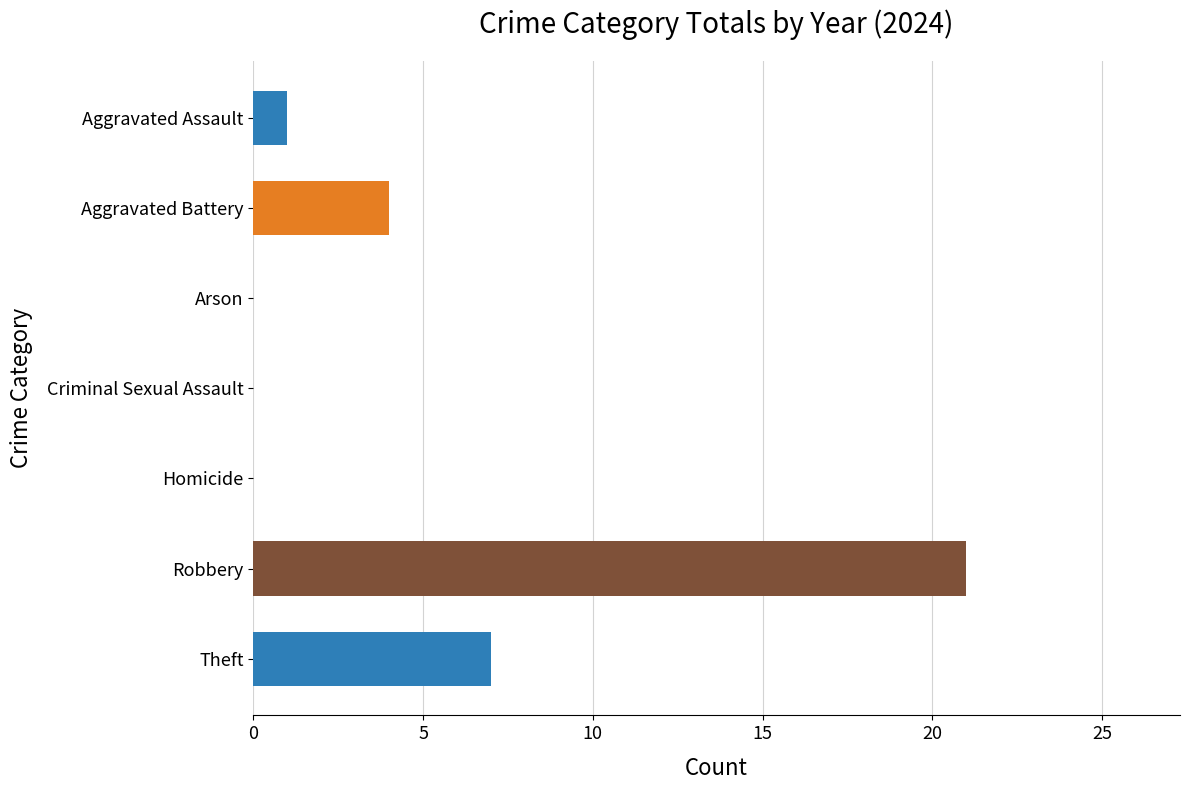

Which has a higher value, Criminal Sexual Assault or Theft?

Theft